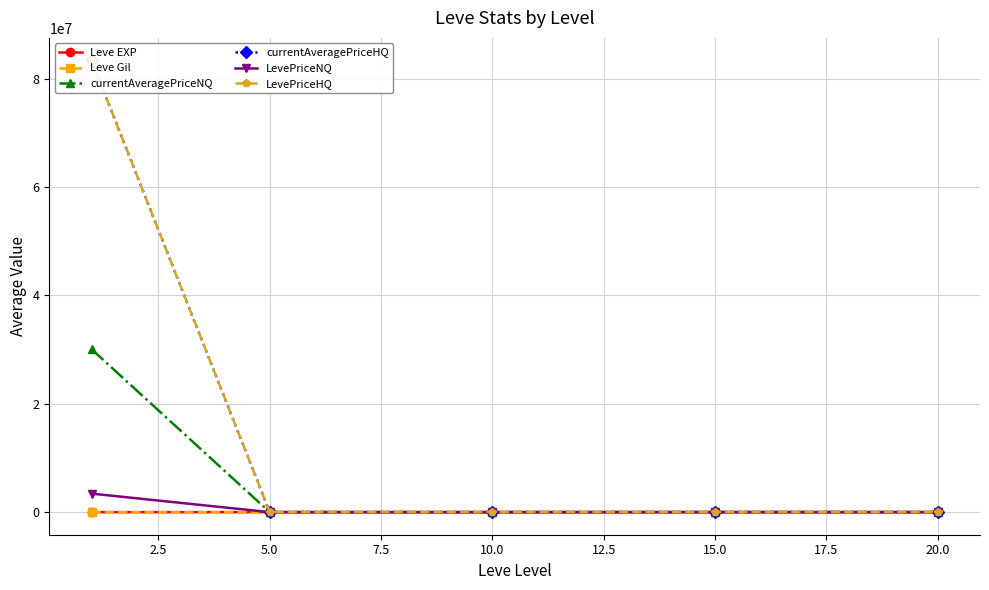

What is the smallest value displayed?

3.7